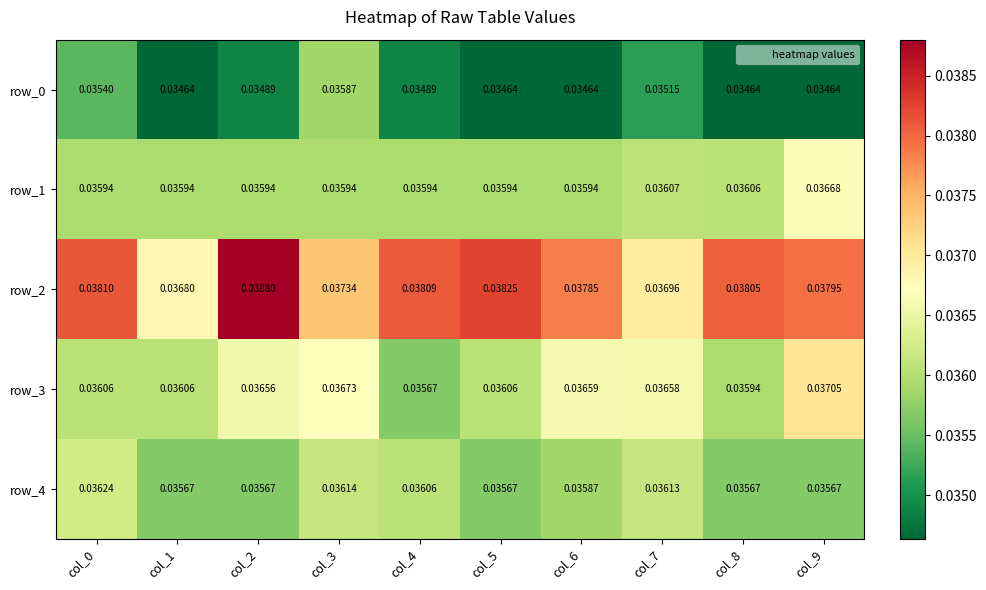

Which category has the lowest value in the row_2 series?

col_1